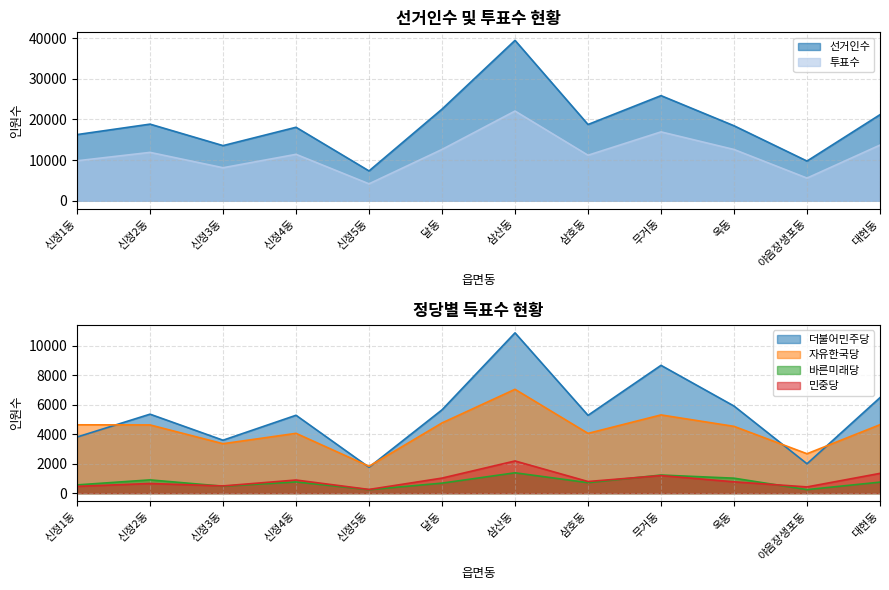

What is the label of the 1st point from the right?

대현동